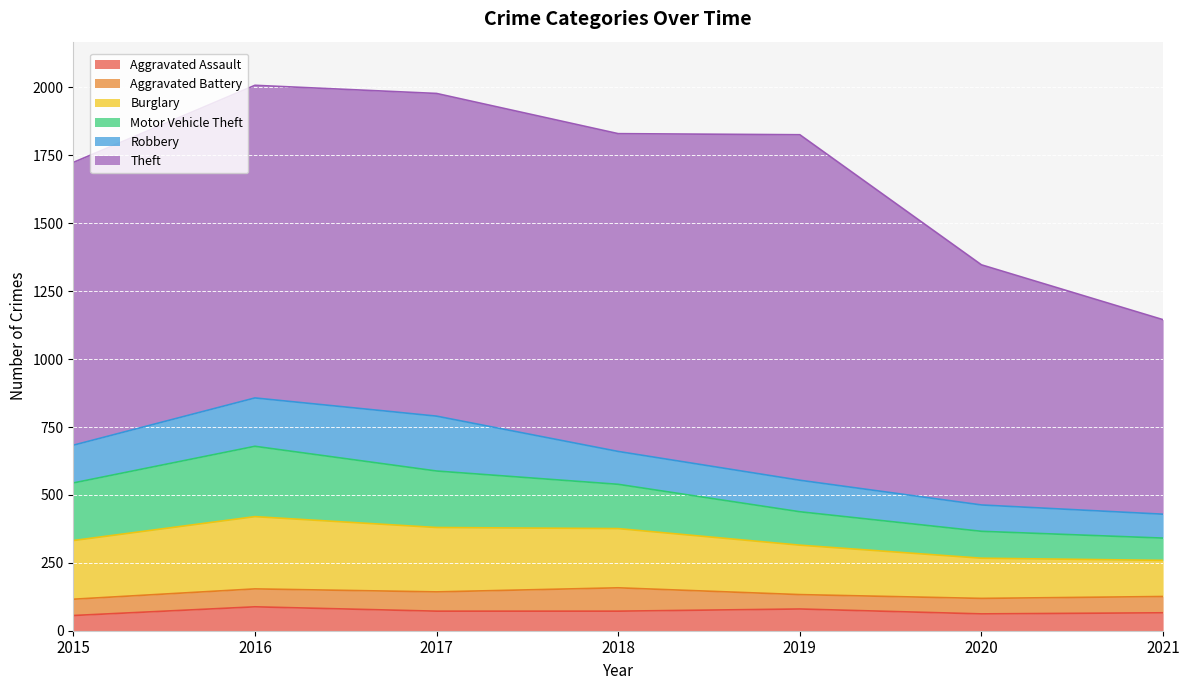

Which series has the widest spread of values?

Theft